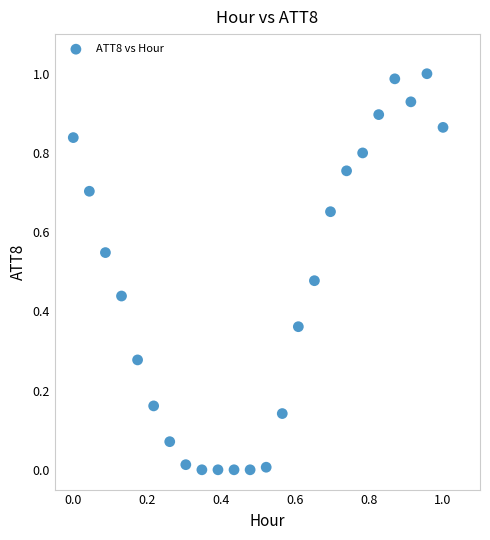

Count the number of points in this scatter plot.

24